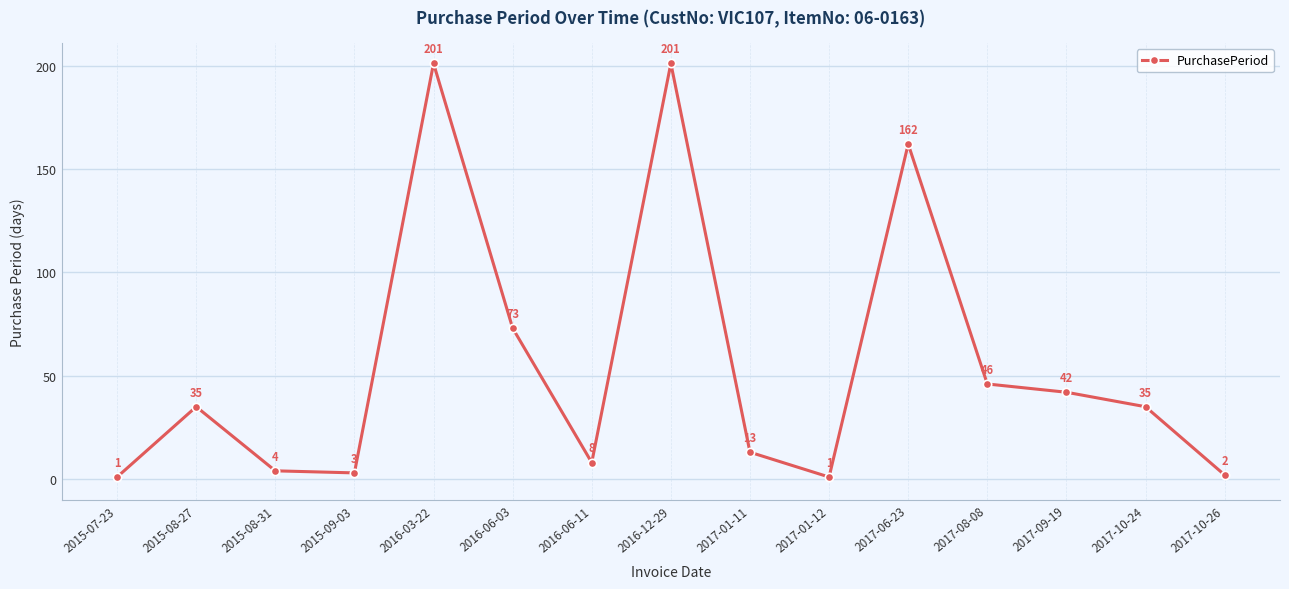

Reading left to right, extract all data points from this chart.

1	35	4	3	201	73	8	201	13	1	162	46	42	35	2